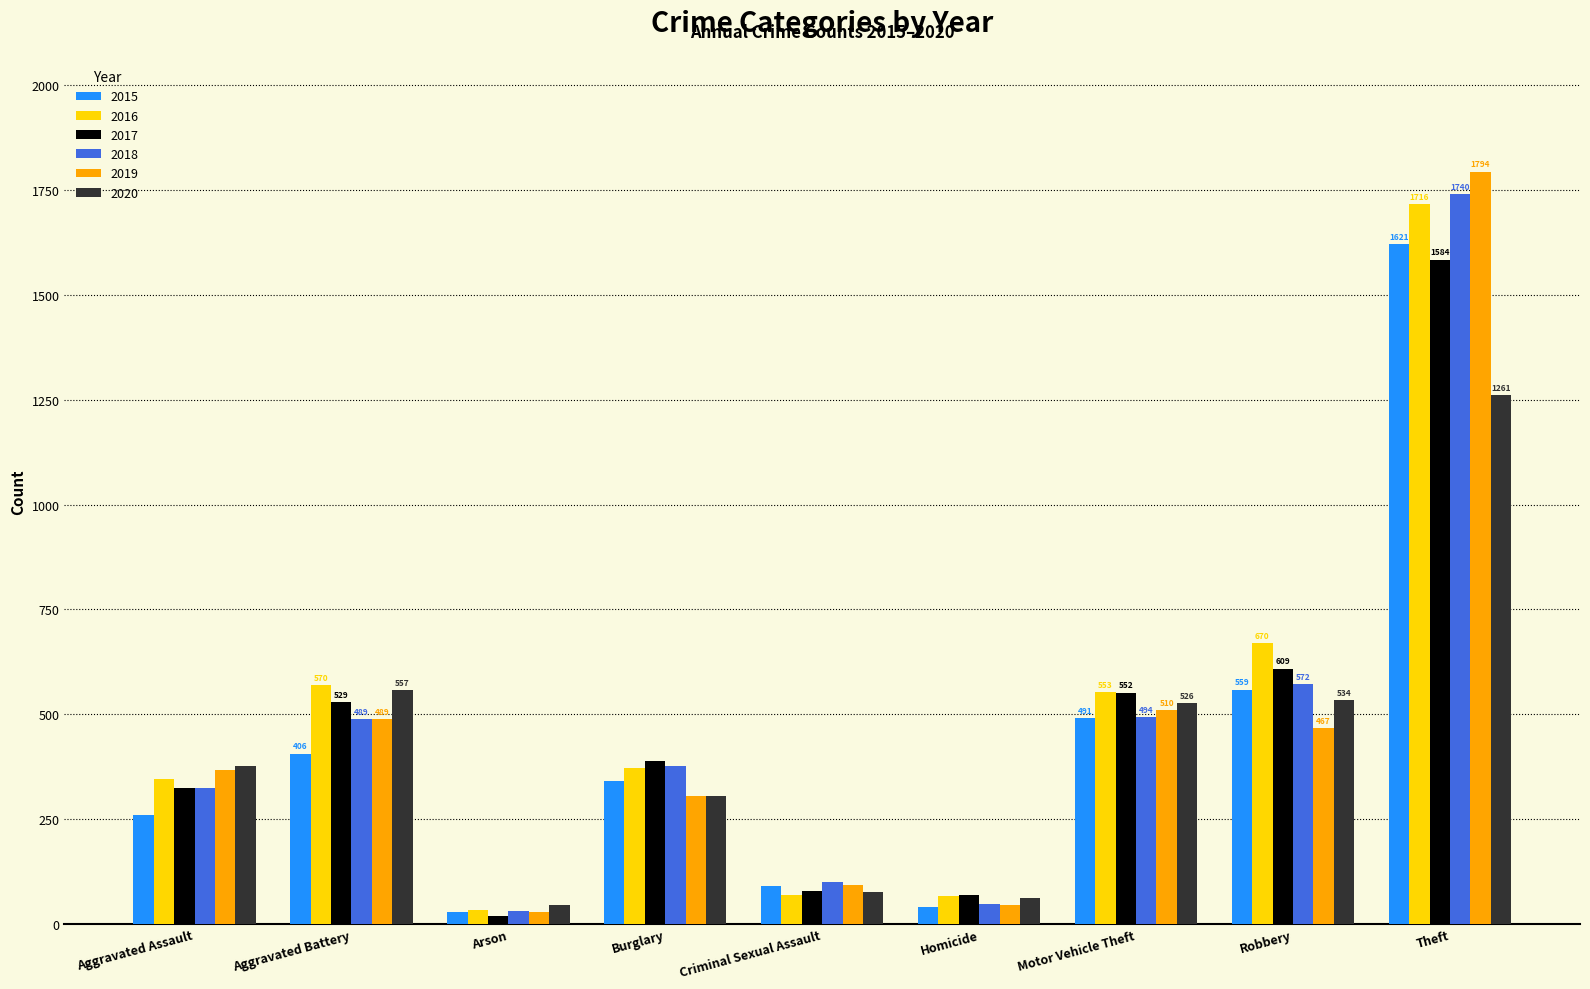

What is the difference between the 2015 values at Theft and Aggravated Battery?

1215